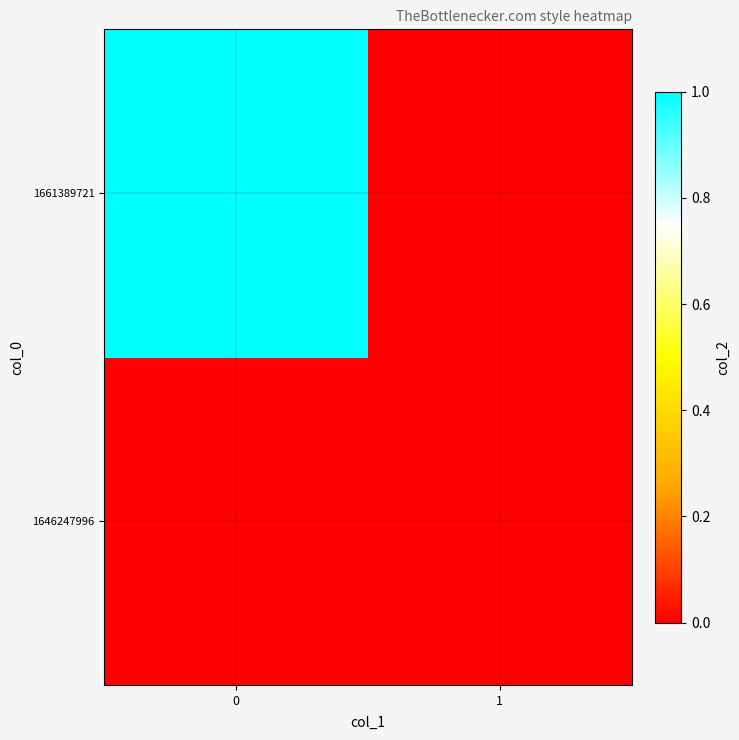

How many data points does each series have?

2